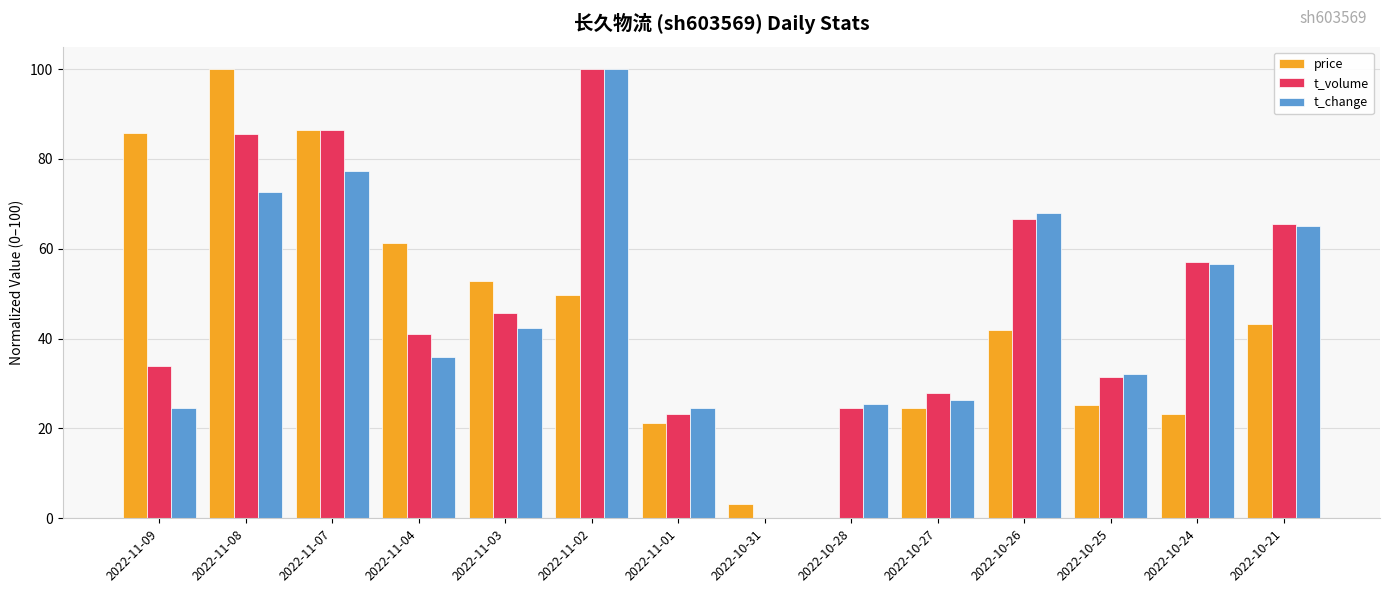

What is the total value across all series at 2022-10-31?

3.2